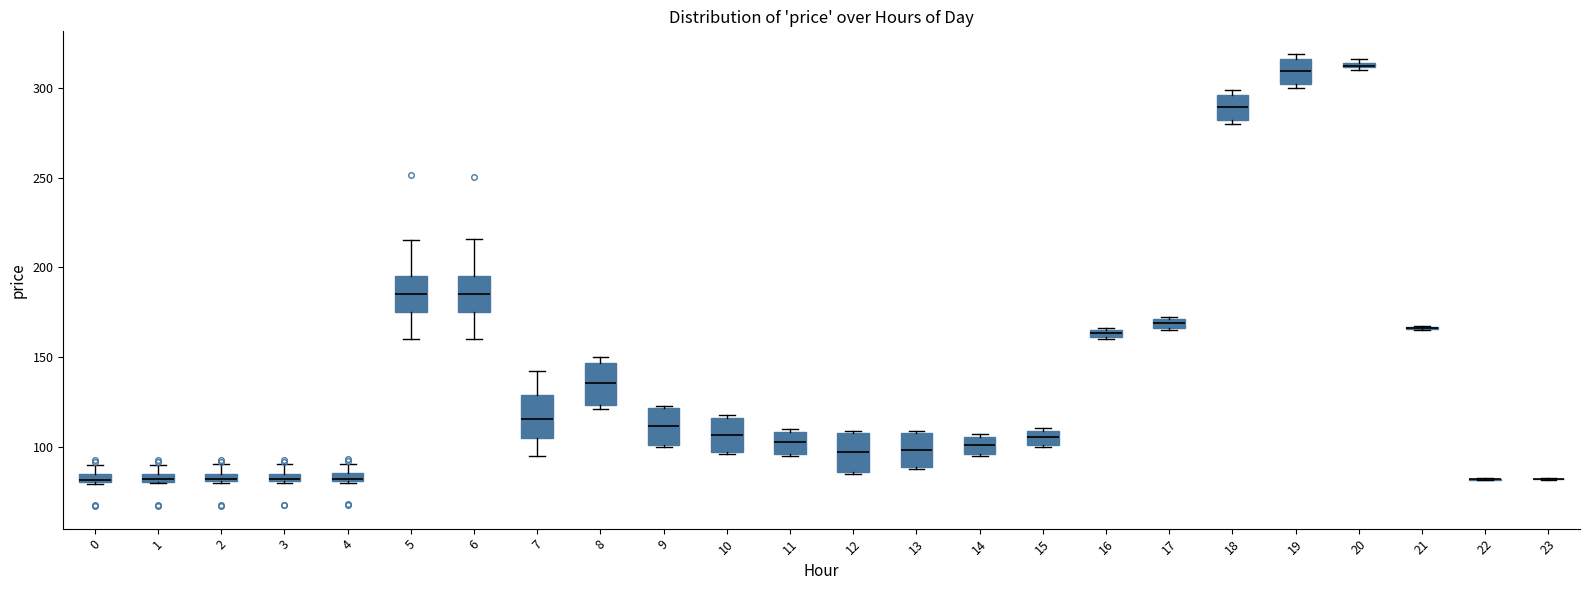

Where does the median line of the box at x = 18 sit on the y-axis? The values are not printed on the chart, so give them approximately, as read against the axis.

290